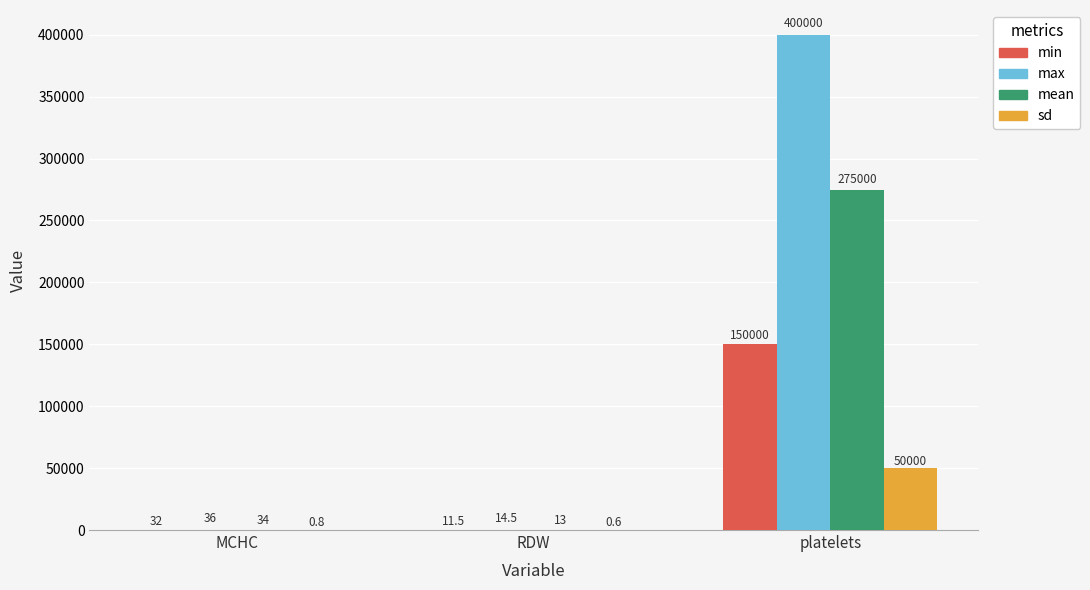

At which label is min closest to 75005?

MCHC